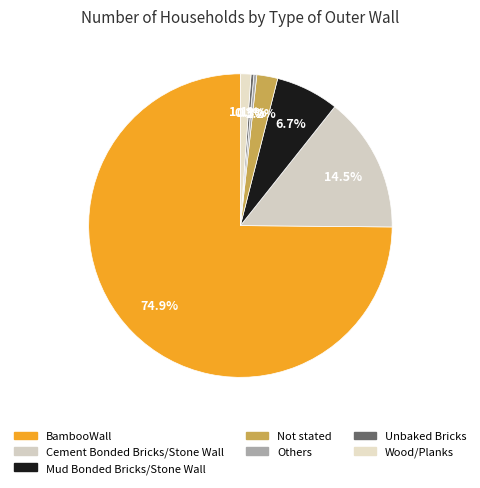

Is BambooWall the majority of the pie?

Yes